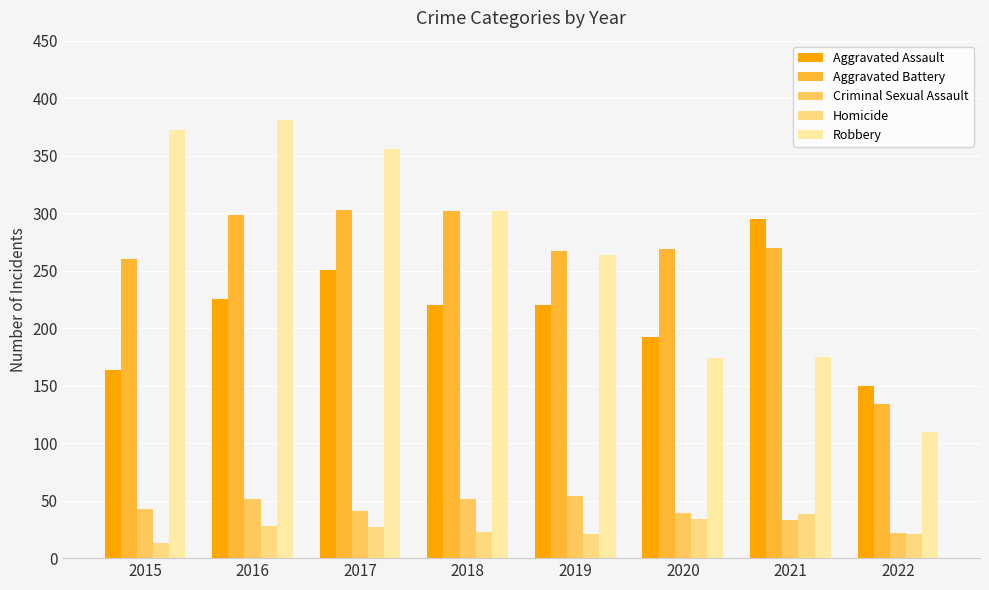

What is the difference between the highest and lowest values at 2022?

129